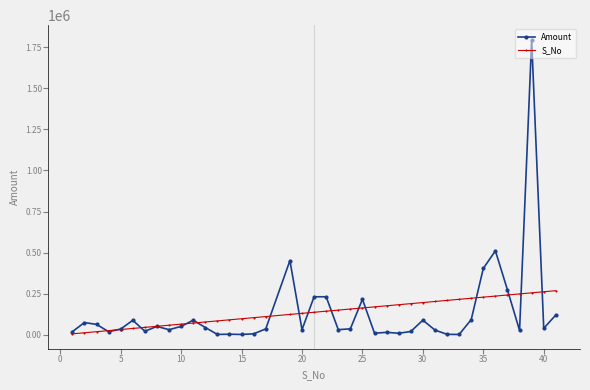

What is the maximum value for Amount?

1793536.0